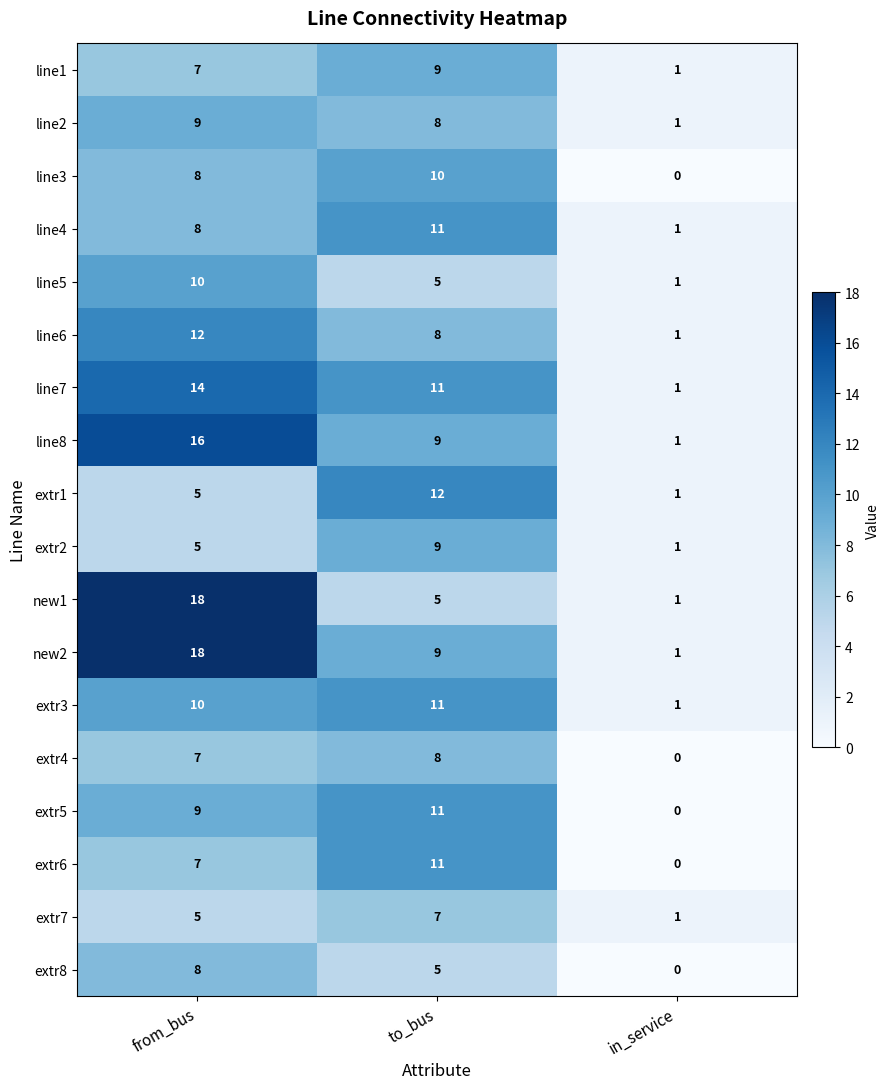

What is the average value of the line5 series?

5